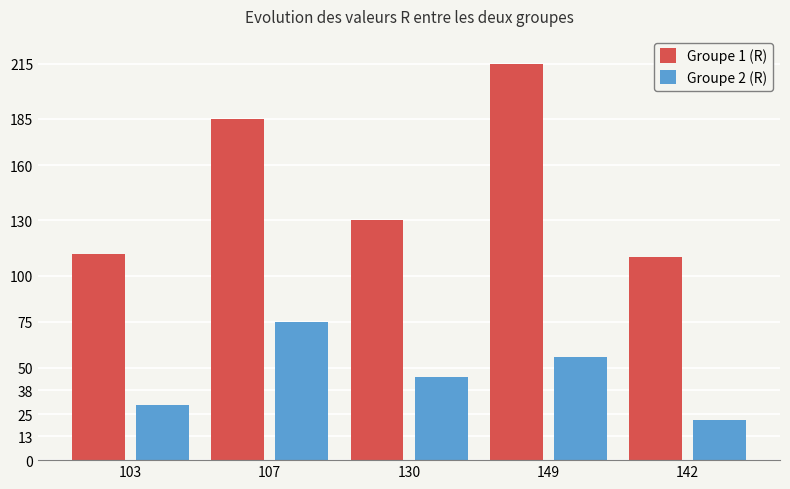

The Groupe 2 (R) series shows 56 at 149. True or false?

True